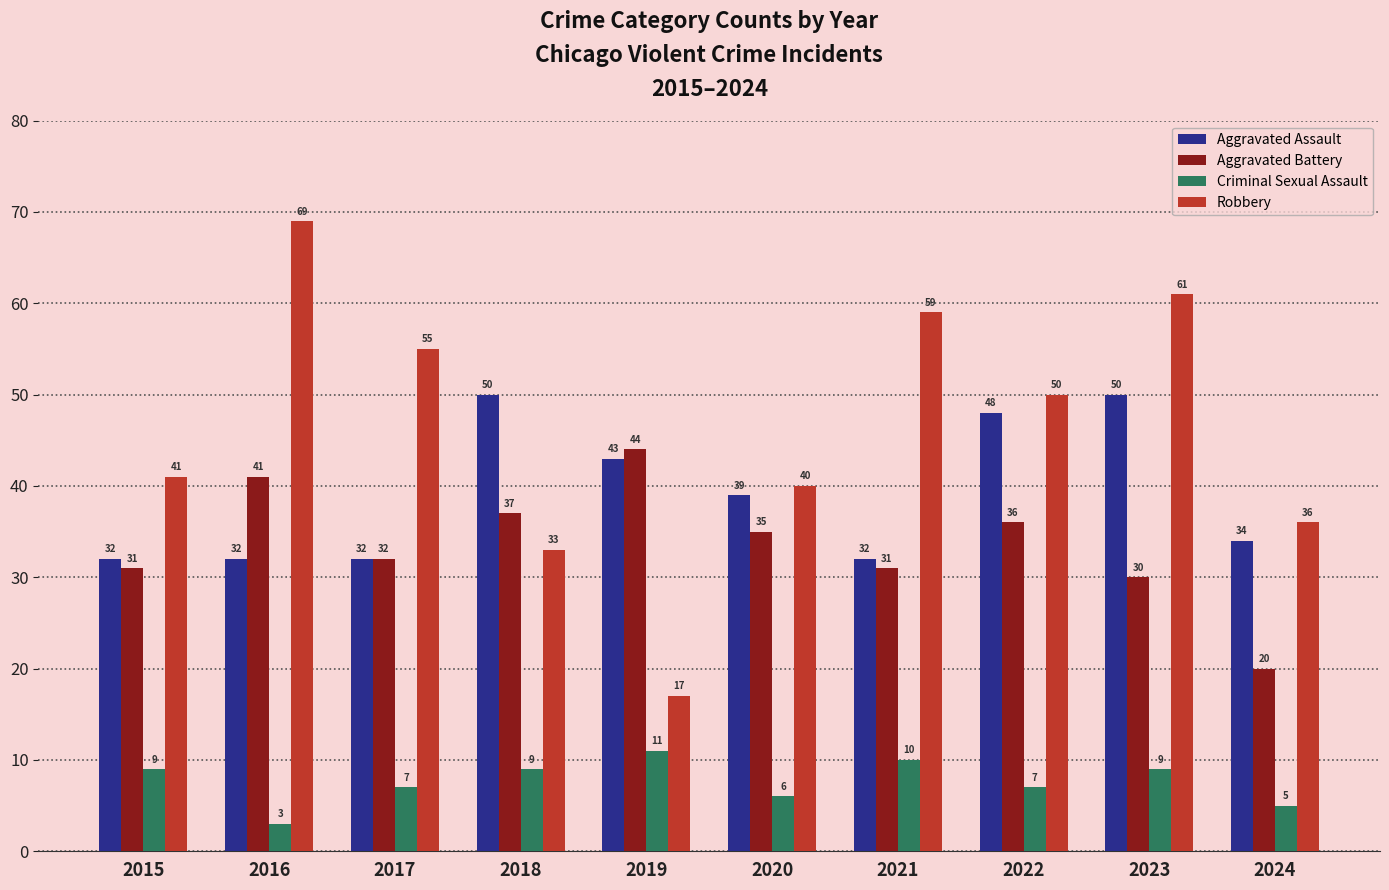

Reading left to right, what are all the values shown in this chart?

Aggravated Assault: 32	32	32	50	43	39	32	48	50	34
Aggravated Battery: 31	41	32	37	44	35	31	36	30	20
Criminal Sexual Assault: 9	3	7	9	11	6	10	7	9	5
Robbery: 41	69	55	33	17	40	59	50	61	36